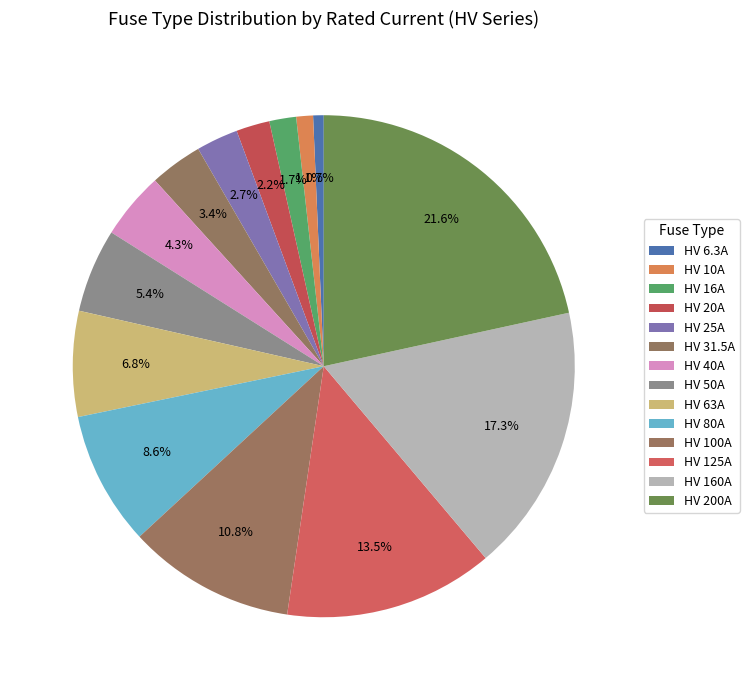

Is there a majority slice in this chart?

No